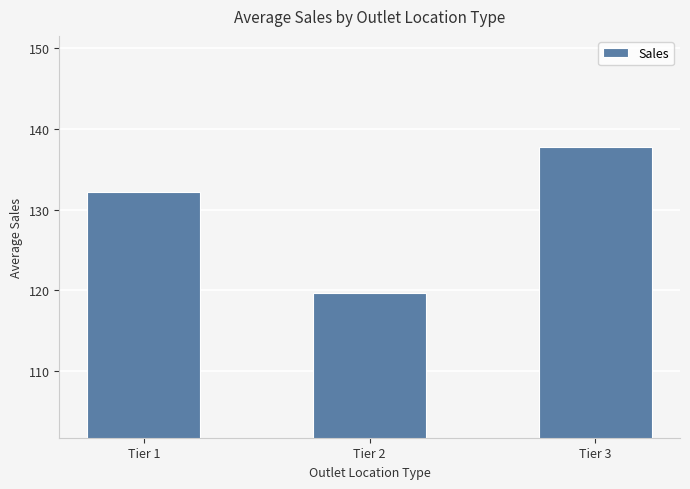

Approximately how many times larger is the value at Tier 1 compared to Tier 2?

1.1